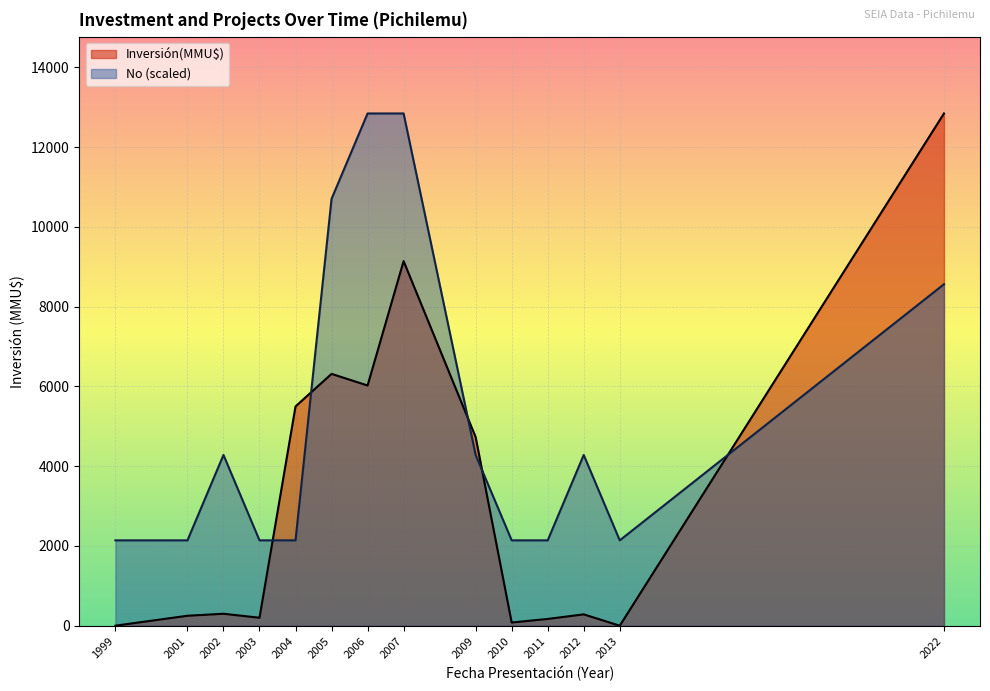

In Inversión(MMU$), how many points are lower than both neighbors (excluding endpoints)?

4